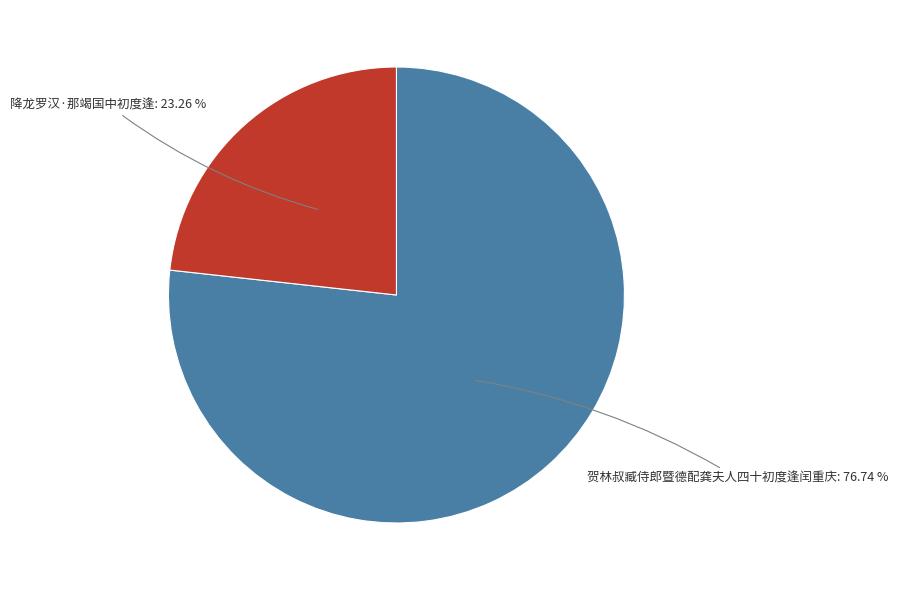

Combined, do 降龙罗汉·那竭国中初度逢 and 贺林叔臧侍郎暨德配龚夫人四十初度逢闰重庆 account for over 50%?

Yes